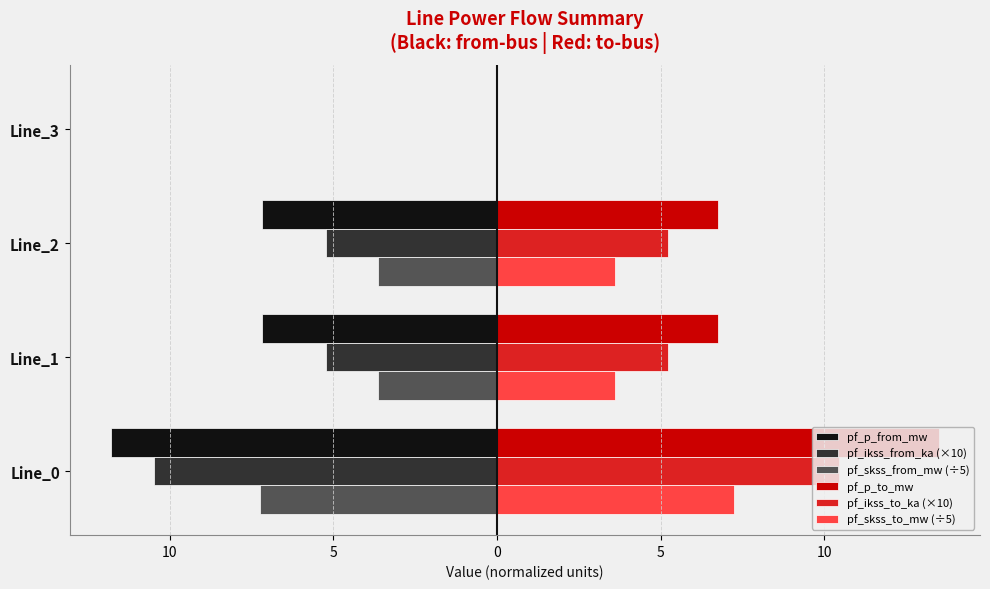

What is the average value of the pf_ikss_from_ka (×10) series?

-5.2